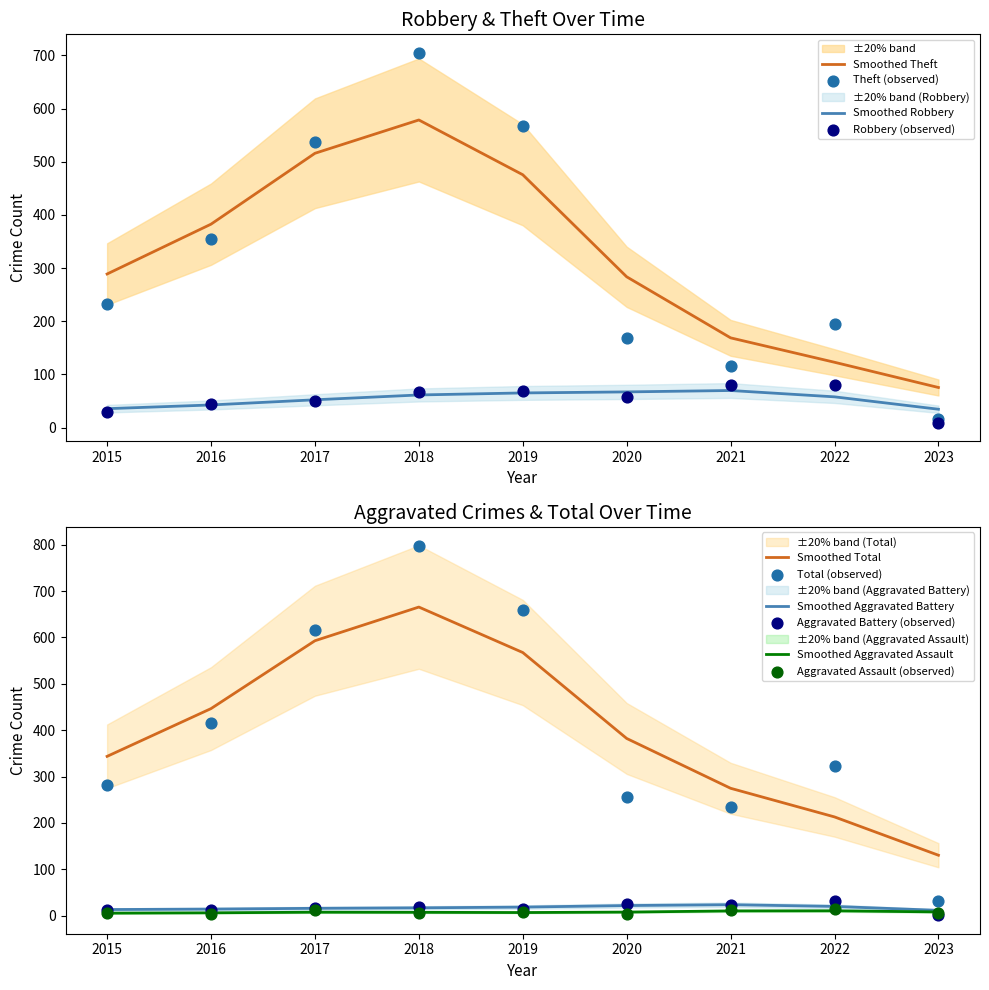

At how many categories does at least one series exceed 654?

2